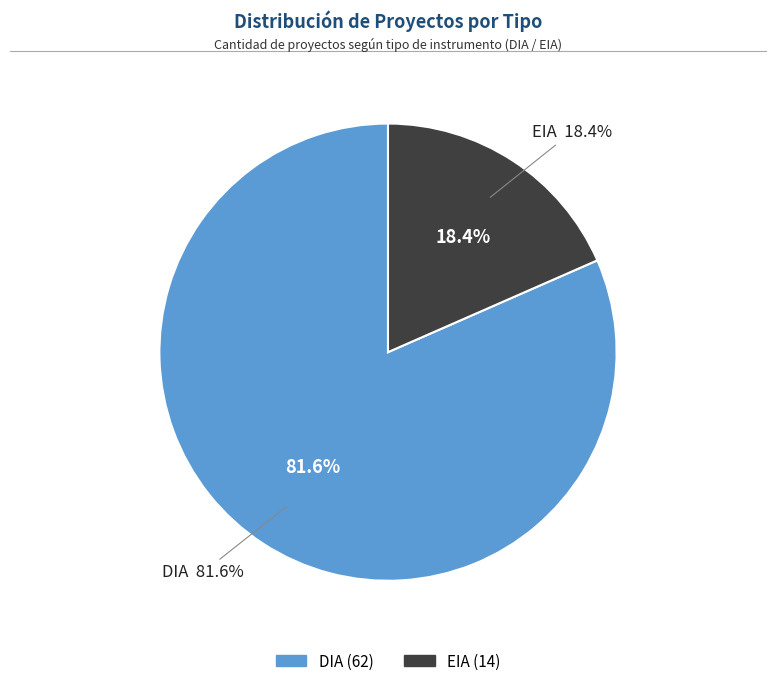

Which category has the smallest portion of the pie?

EIA